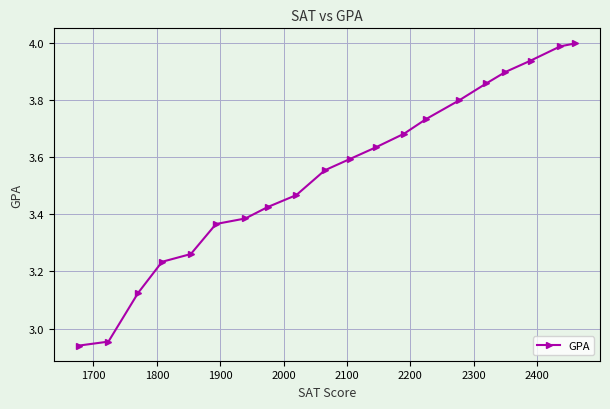

What is the greatest value displayed?

4.0